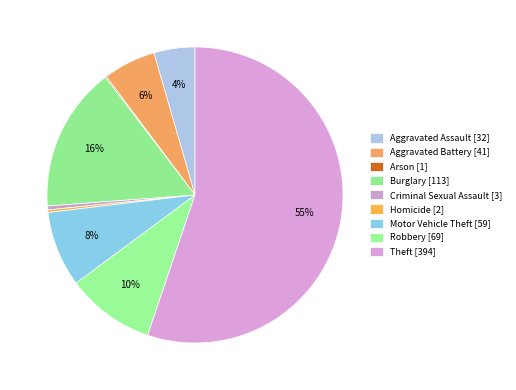

Approximately how many times larger is the value at Burglary compared to Criminal Sexual Assault?

37.7